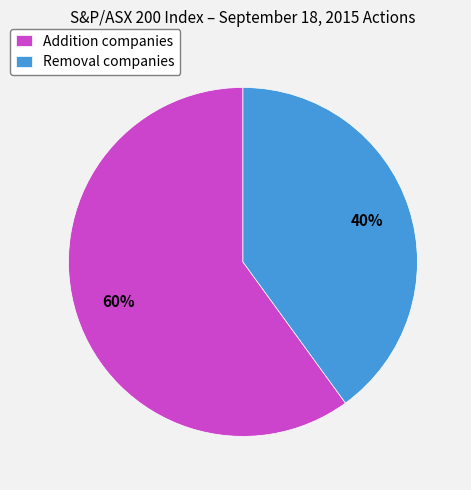

To the nearest percent, what is the average slice percentage?

50%